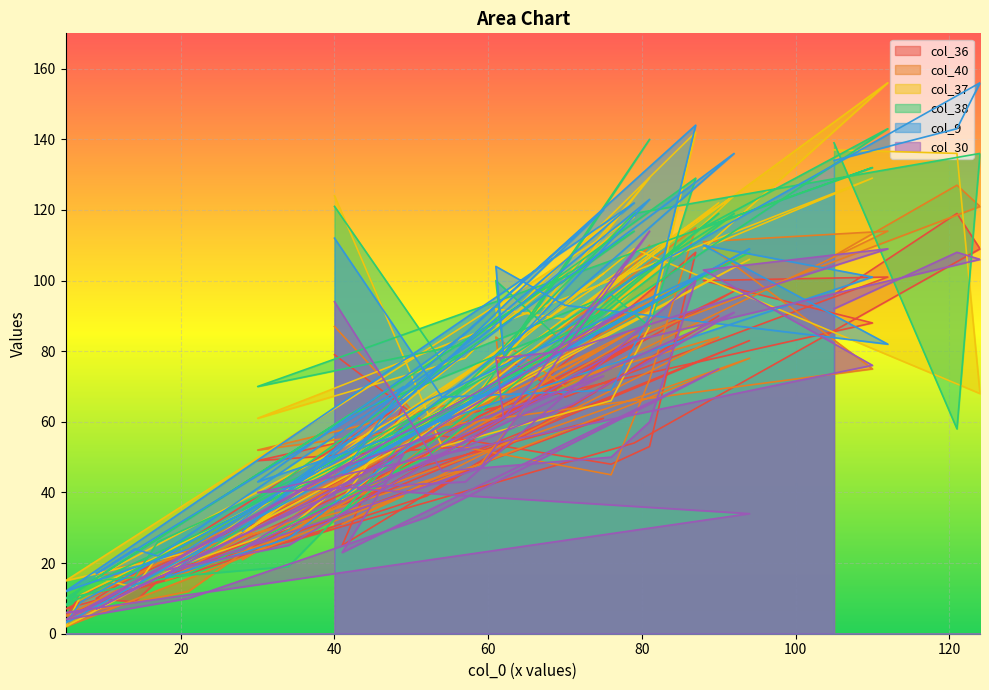

How many data points does each series have?

40